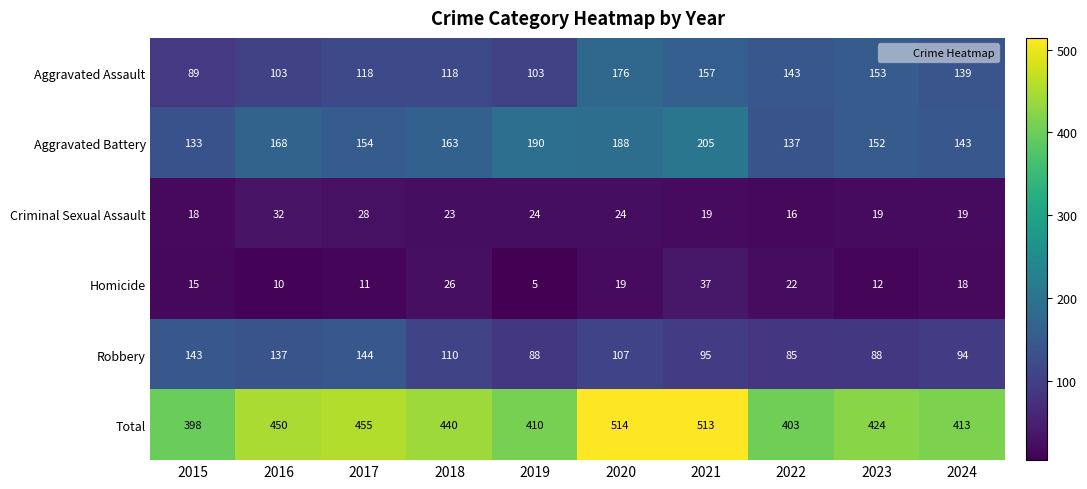

Count the number of data series in this chart.

6